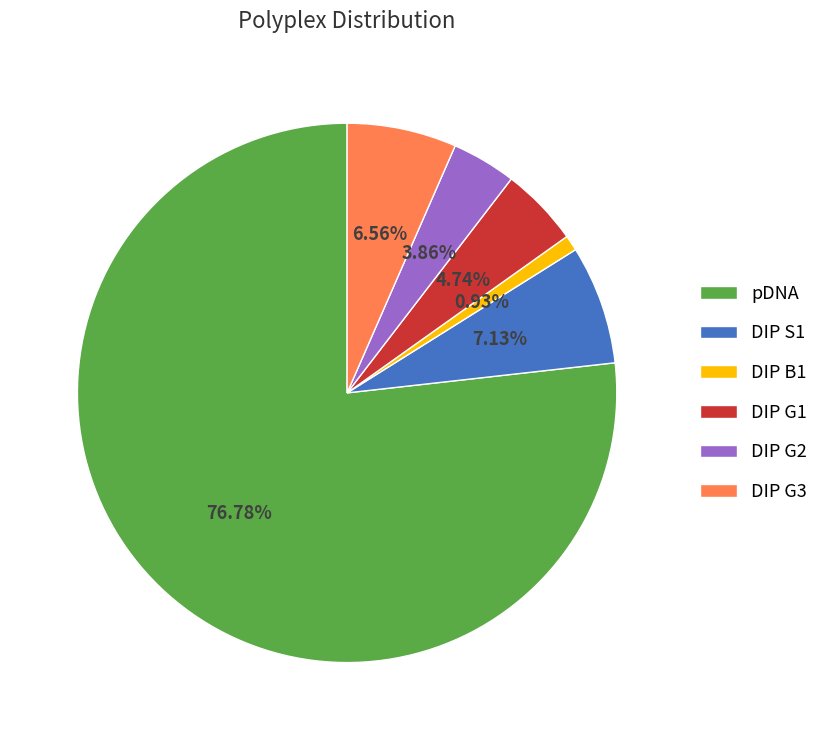

What is the smallest slice in the pie chart?

DIP B1